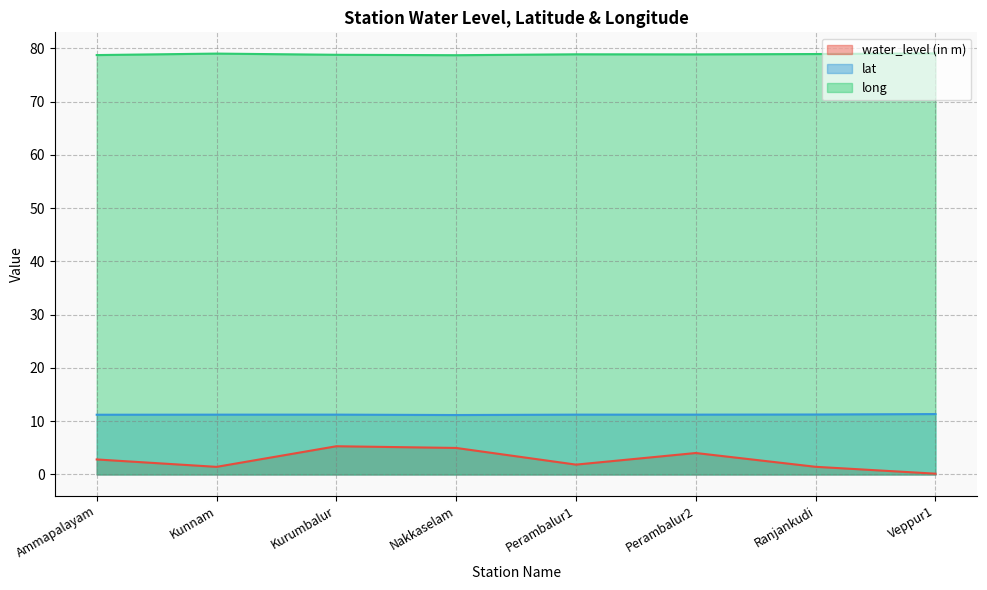

True or false: long and water_level (in m) cross at least once.

False